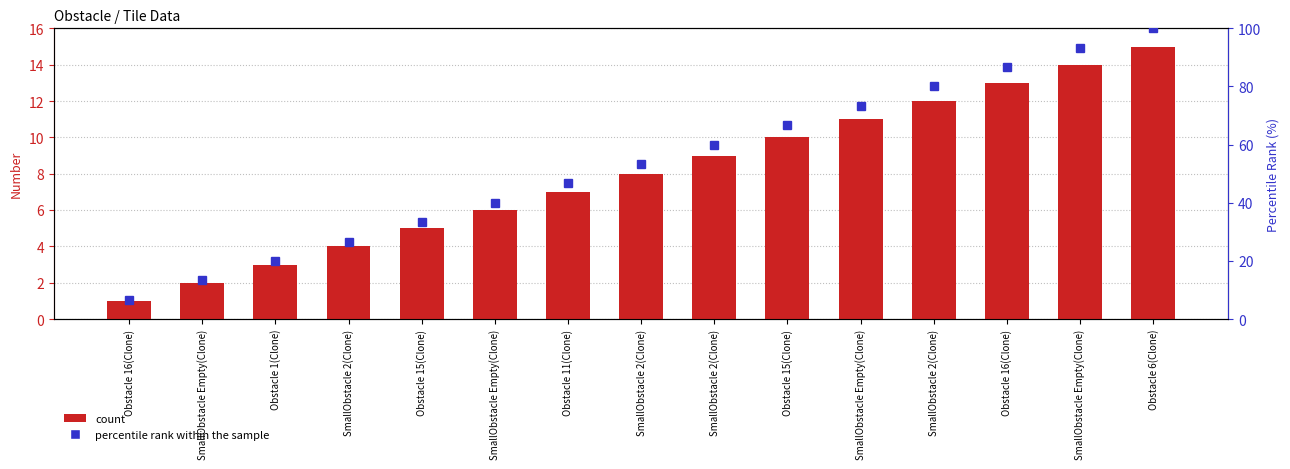

Where does the percentile rank within the sample series first go above 53?

SmallObstacle 2(Clone)